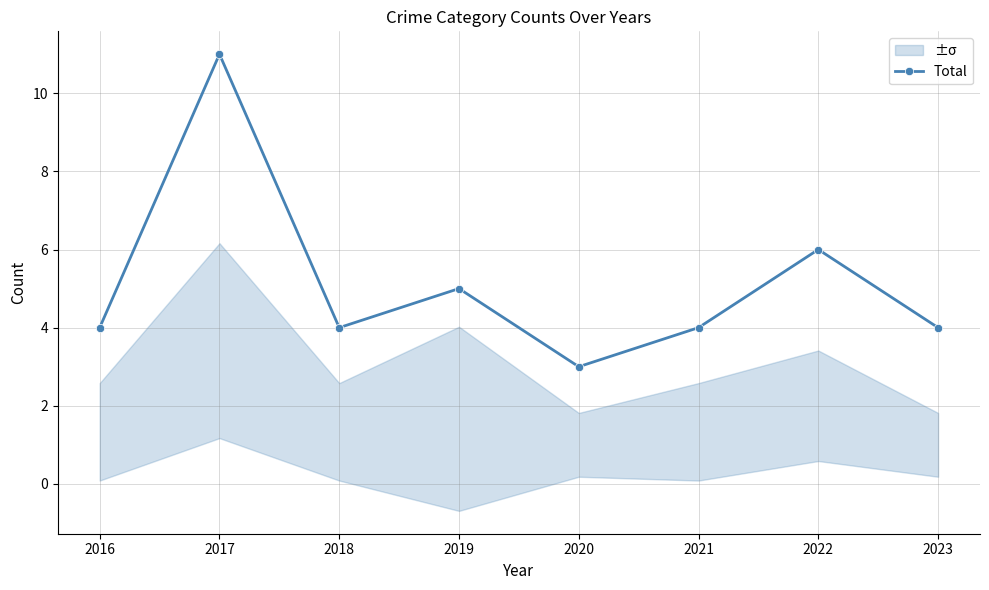

What is the change in value from 2017 to 2022?

-5